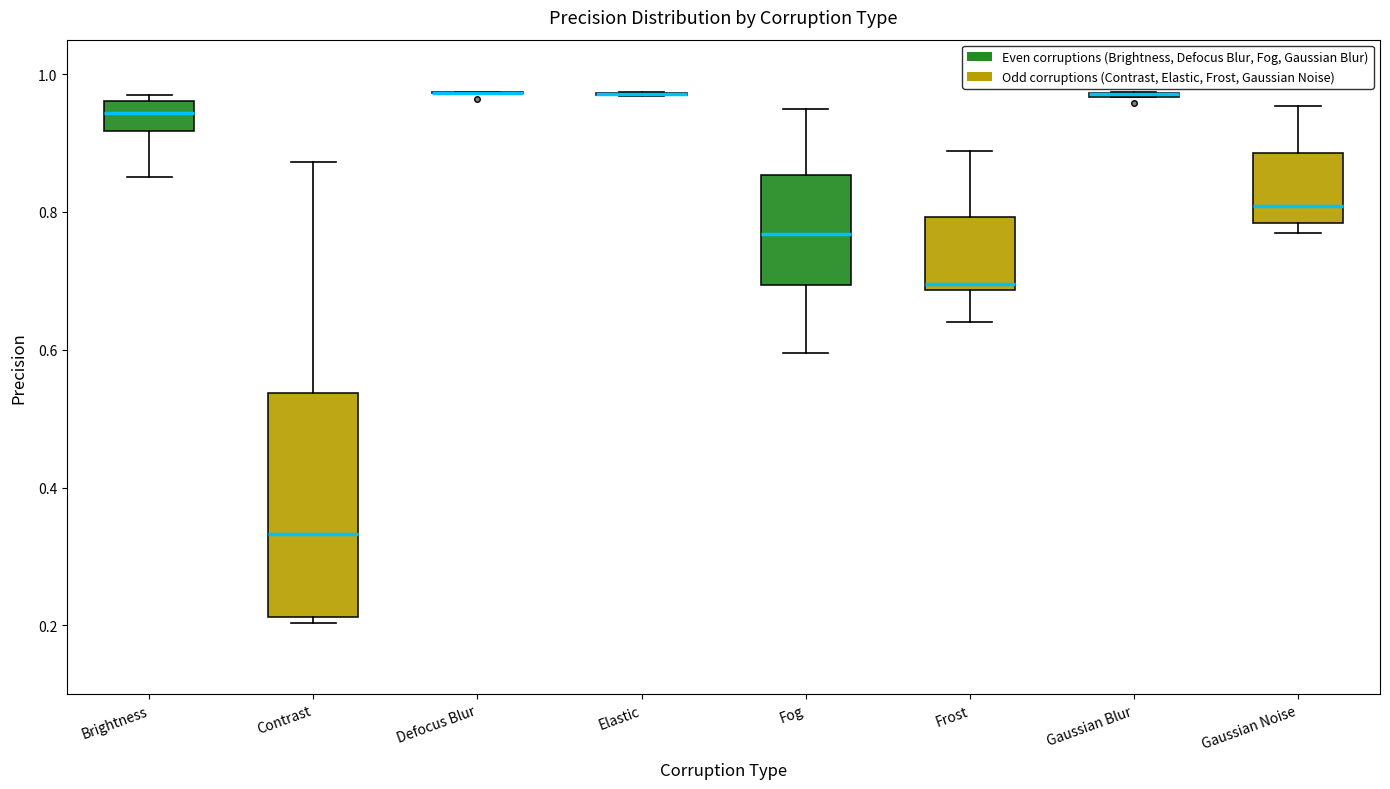

Reading left to right, read every box against the y-axis: the position of its median line, the range the box covers, and the ends of its whiskers. The values are not printed on the chart, so give them approximately, as read against the axis.

Brightness: median 0.94, box 0.92 to 0.96, whiskers 0.86 to 0.98
Contrast: median 0.34, box 0.22 to 0.54, whiskers 0.20 to 0.88
Defocus Blur: box collapsed to a line at 0.98, whiskers 0.98 to 0.98
Elastic: box collapsed to a line at 0.98, whiskers 0.96 to 0.98
Fog: median 0.76, box 0.70 to 0.86, whiskers 0.60 to 0.94
Frost: median 0.70, box 0.68 to 0.80, whiskers 0.64 to 0.88
Gaussian Blur: box collapsed to a line at 0.98, whiskers 0.96 to 0.98
Gaussian Noise: median 0.80, box 0.78 to 0.88, whiskers 0.76 to 0.96